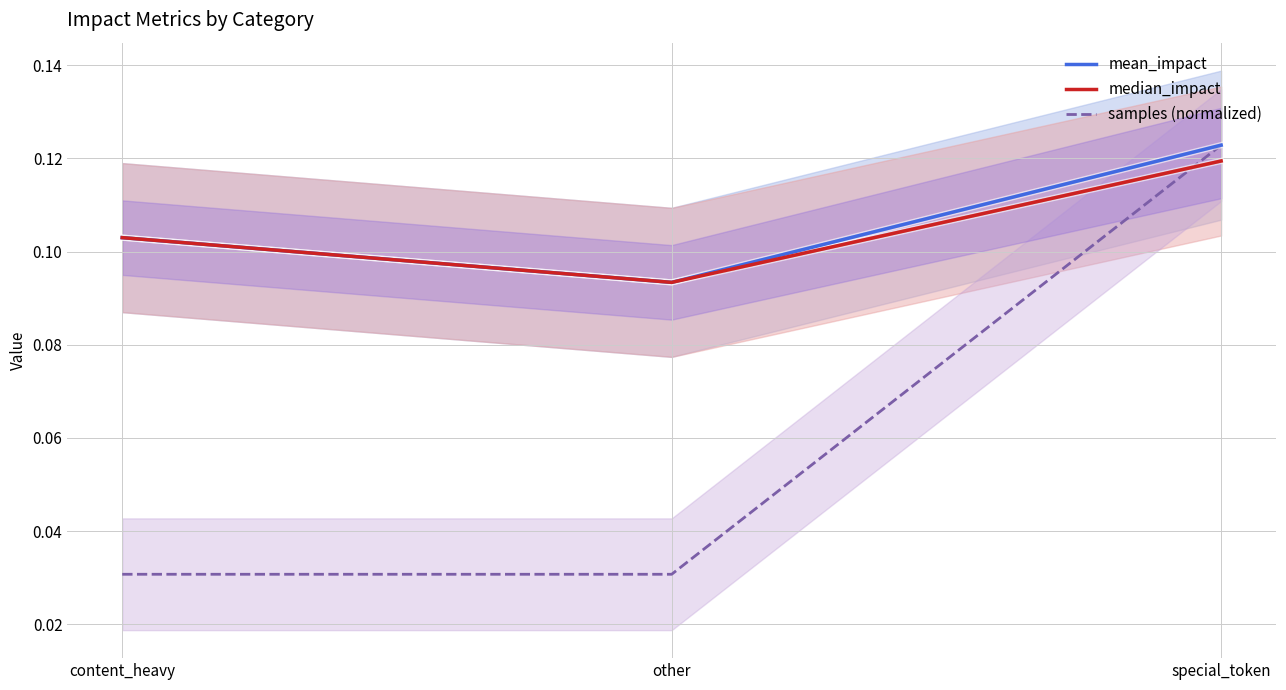

How many data points does each series have?

3